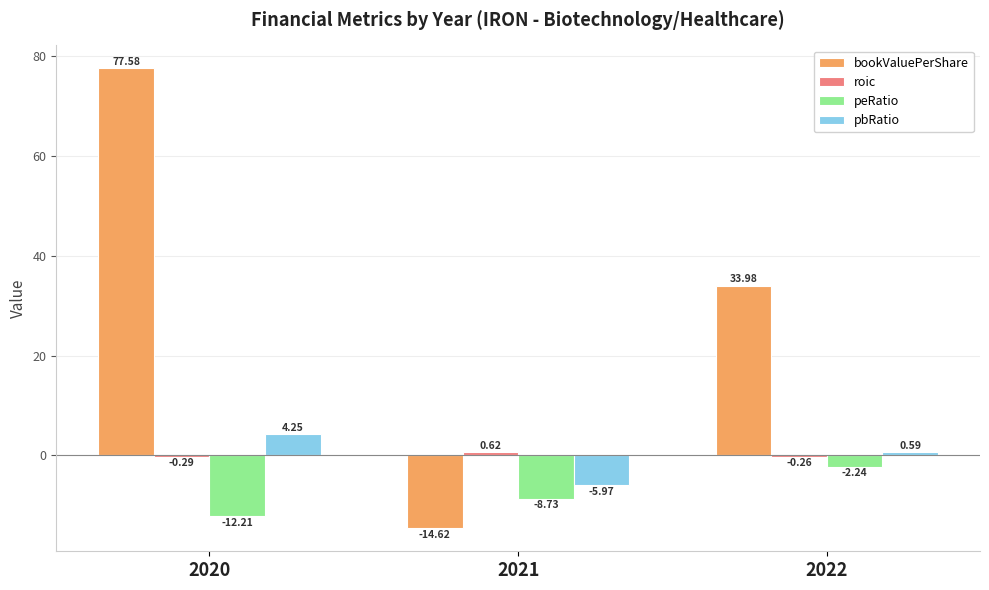

How many data points does each series have?

3